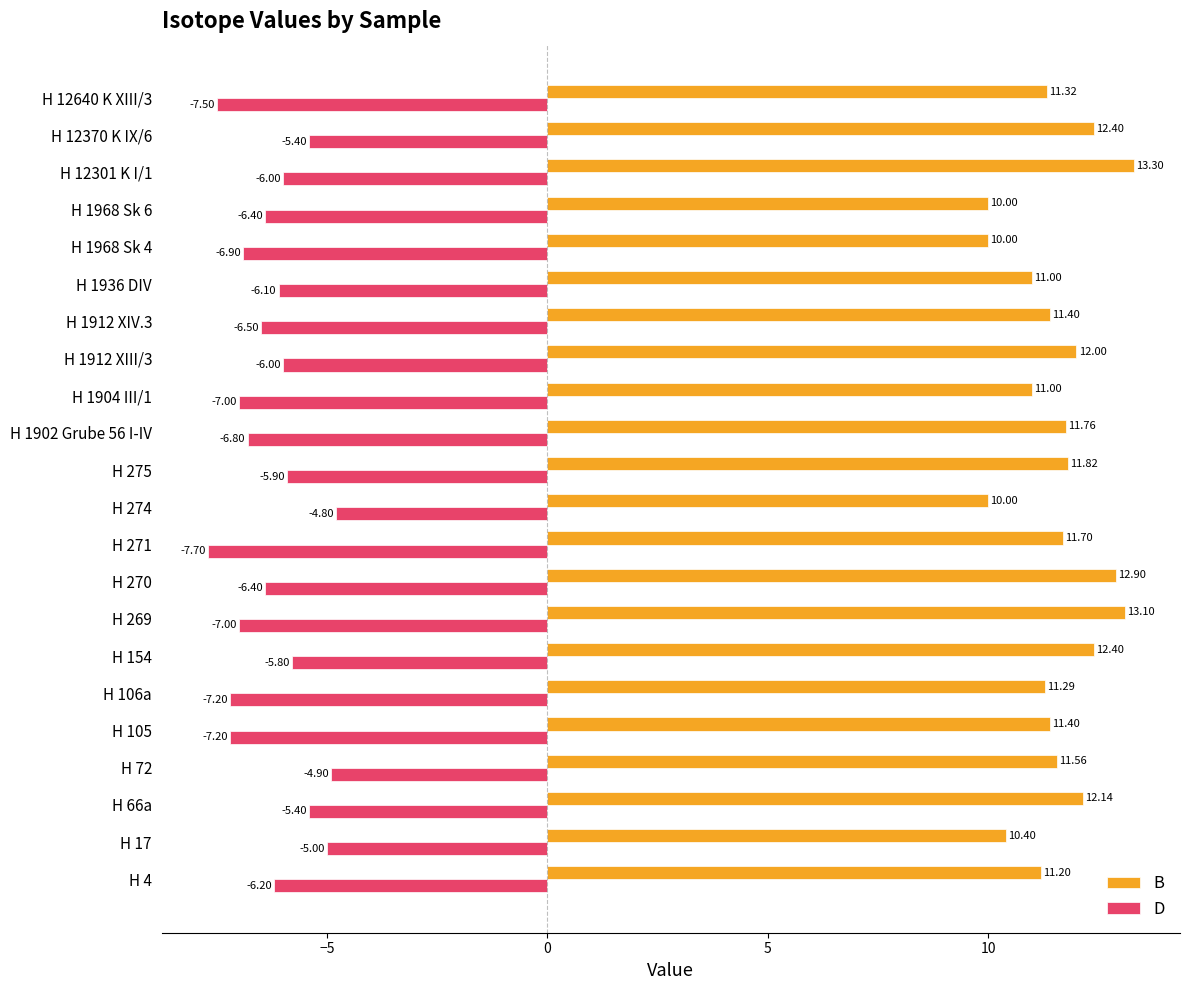

What is the total value across all series at H 105?

4.2